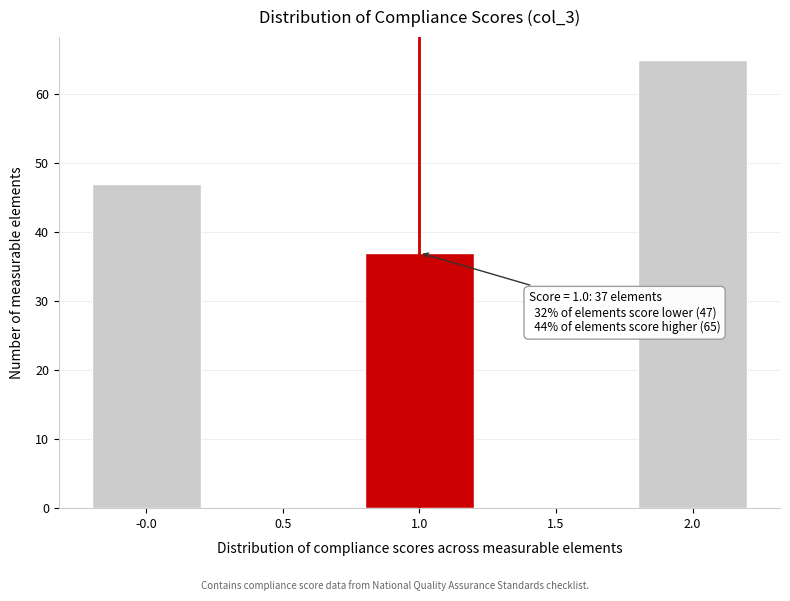

Over which range of the x-axis is the bar tallest?

1.75 to 2.25